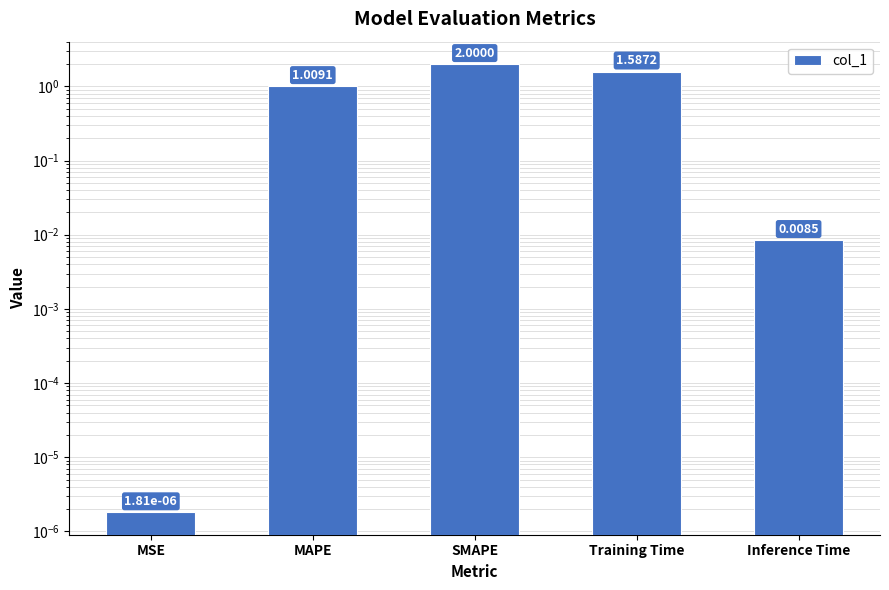

What position from the right is Training Time?

2